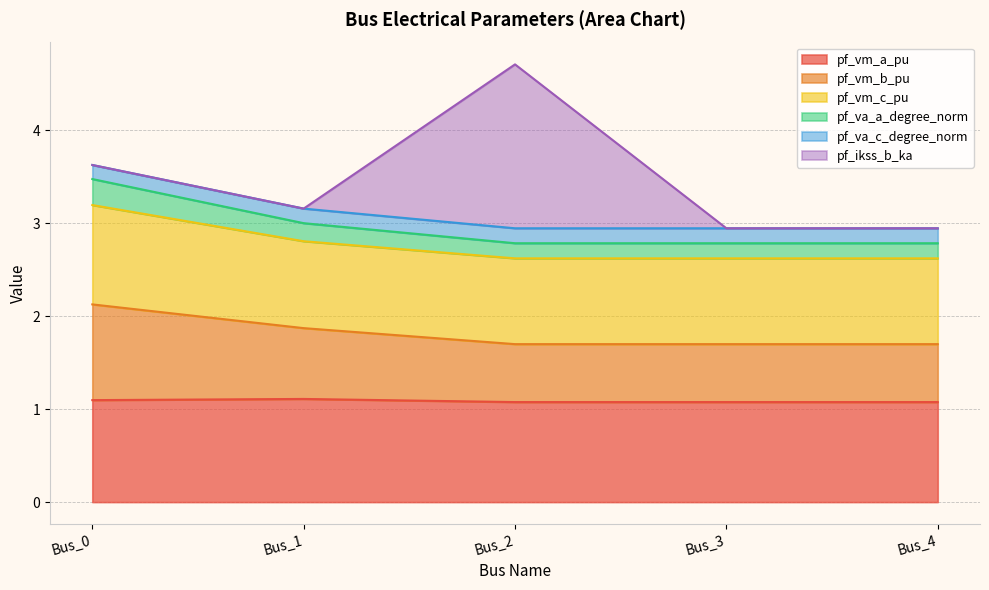

The pf_vm_a_pu series shows 1.1 at Bus_3. True or false?

True